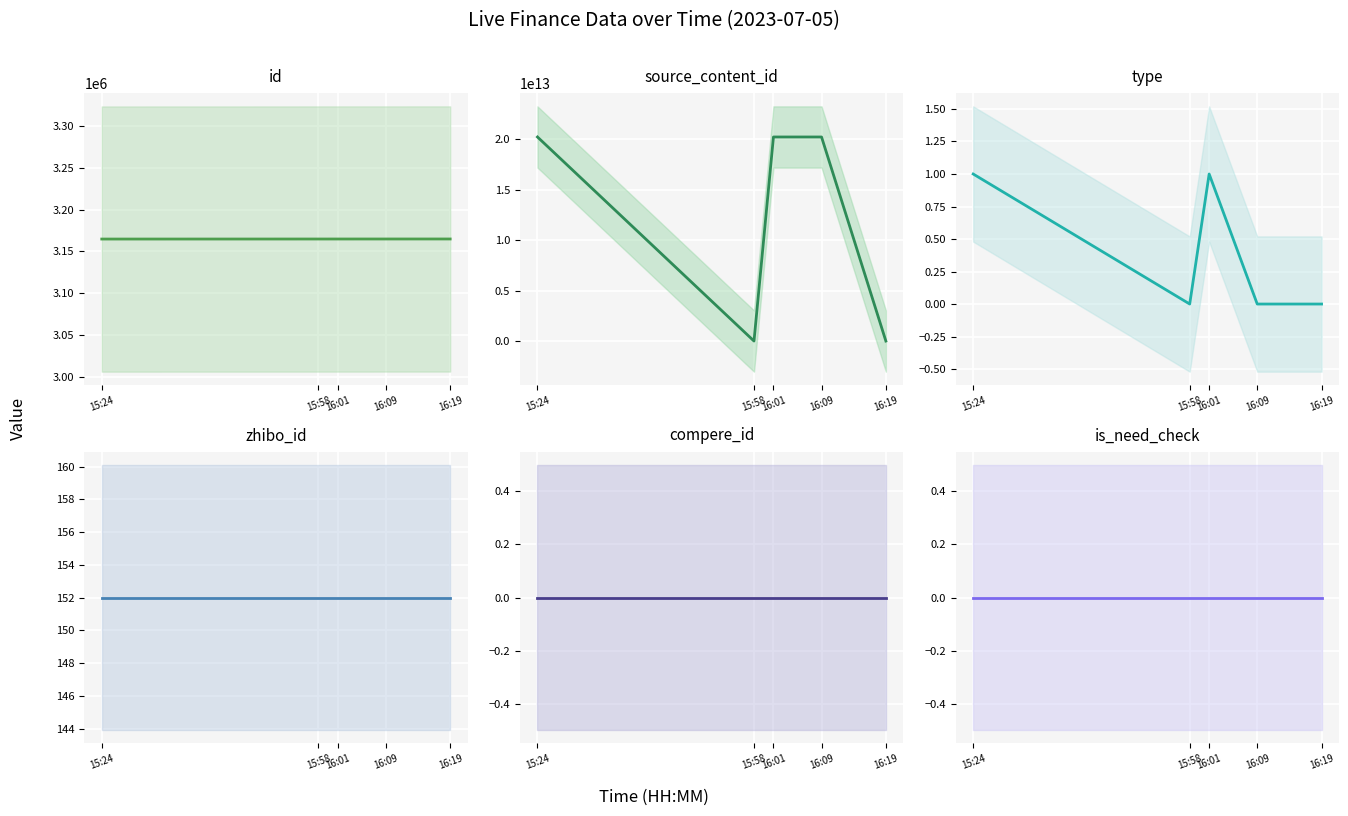

What is the total value across all series at 16:01?

20230708325207